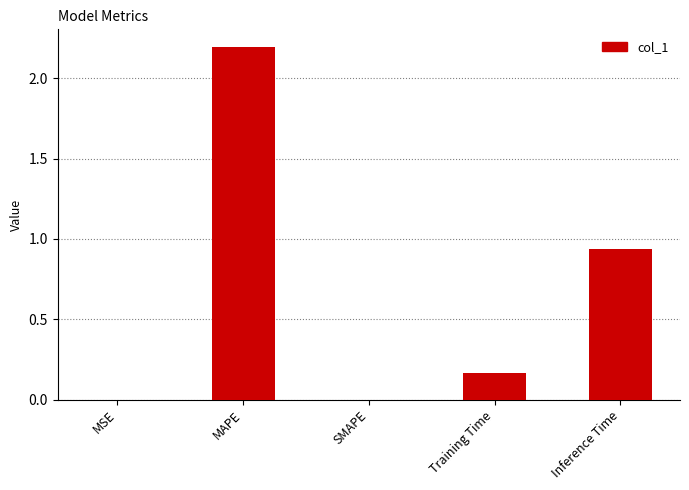

Are the bars grouped side by side (vs. stacked)?

No